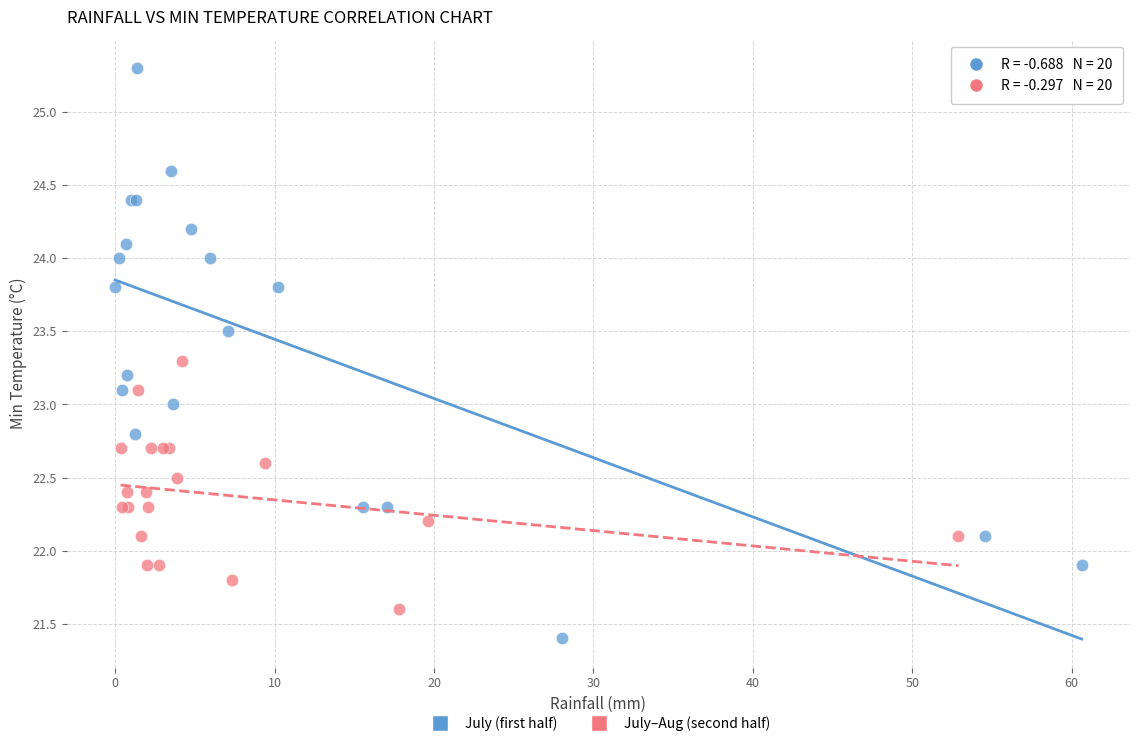

Which series has the widest spread of Y values?

July (first half)